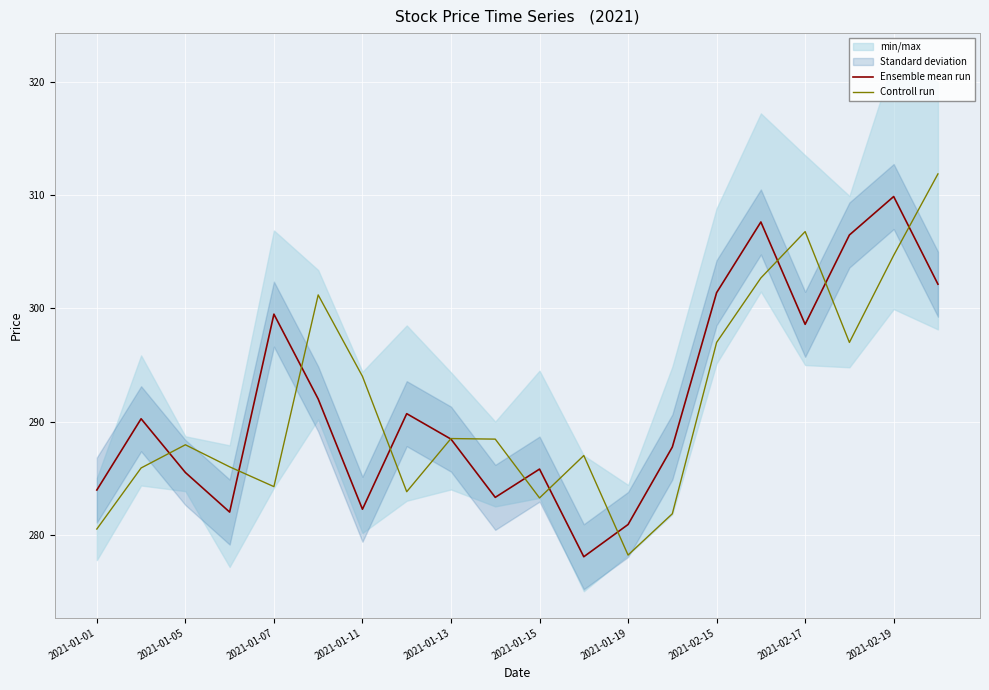

True or false: Controll run has a value of 278.2 at 2021-01-19.

True